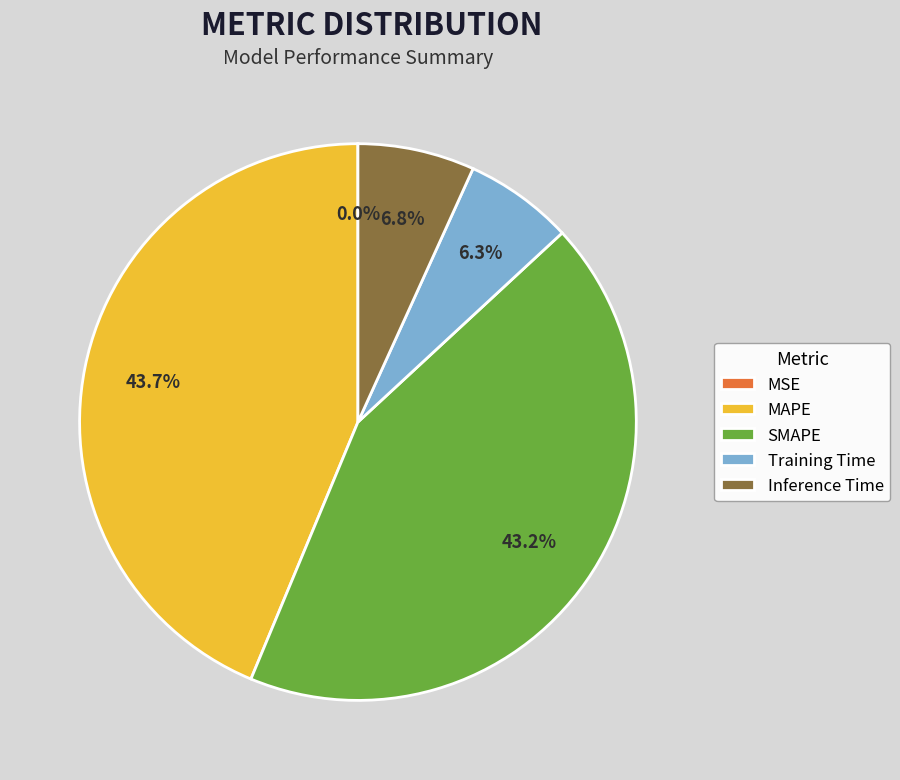

To the nearest percent, what percentage of the pie is Training Time?

6%